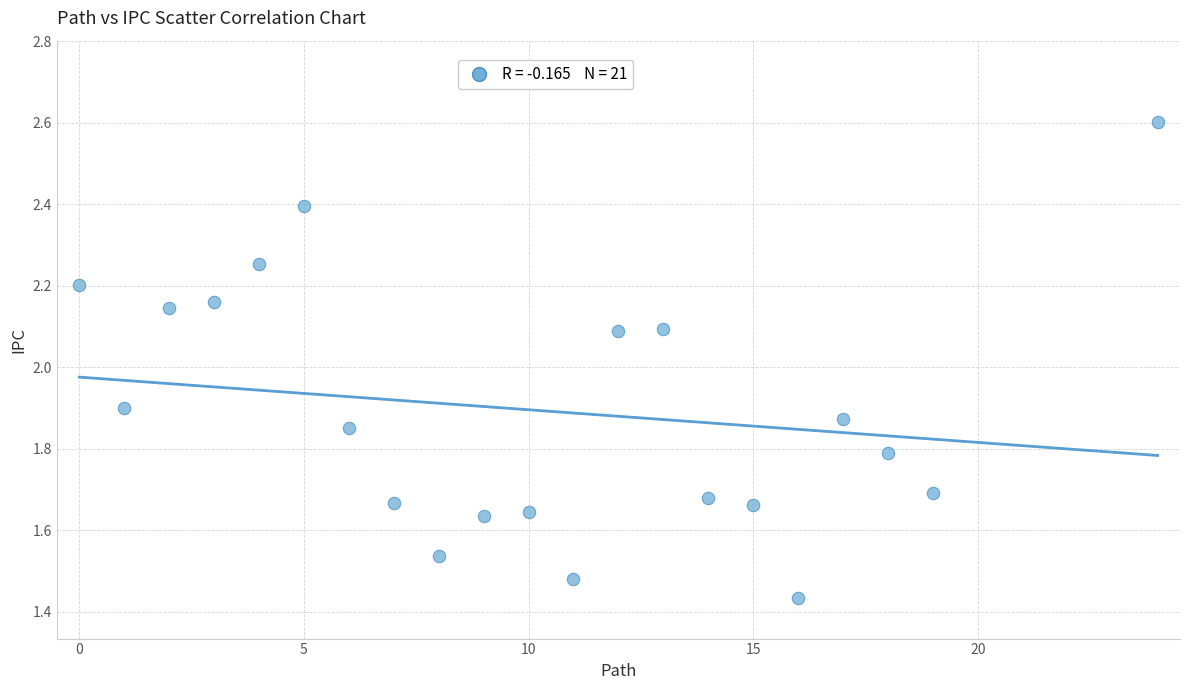

What is the range of Y values (max minus min)?

1.2